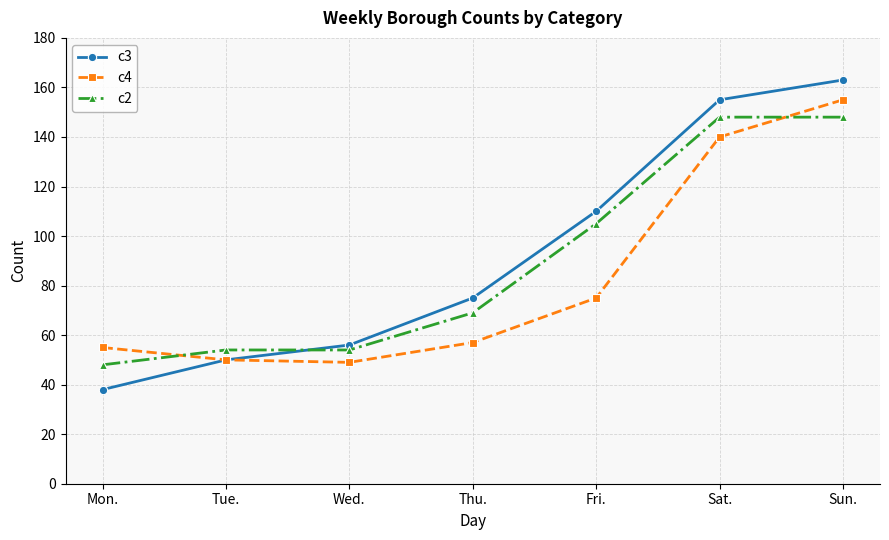

How many values in the c4 series are below 57?

3